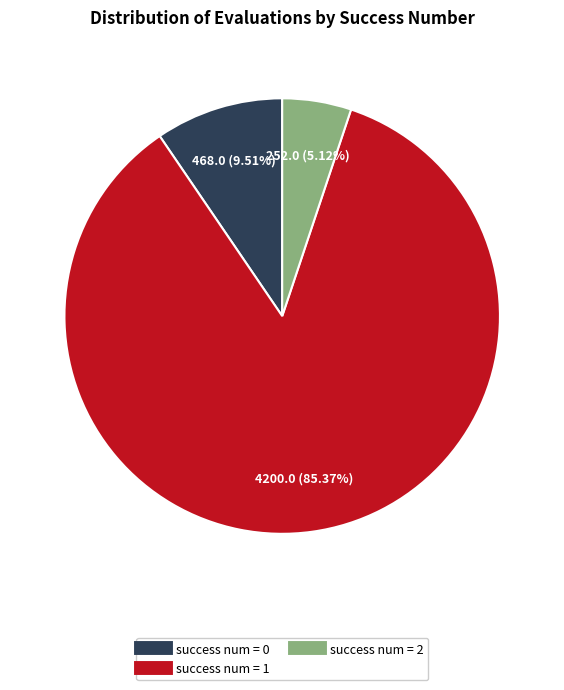

Is there a majority slice in this chart?

Yes